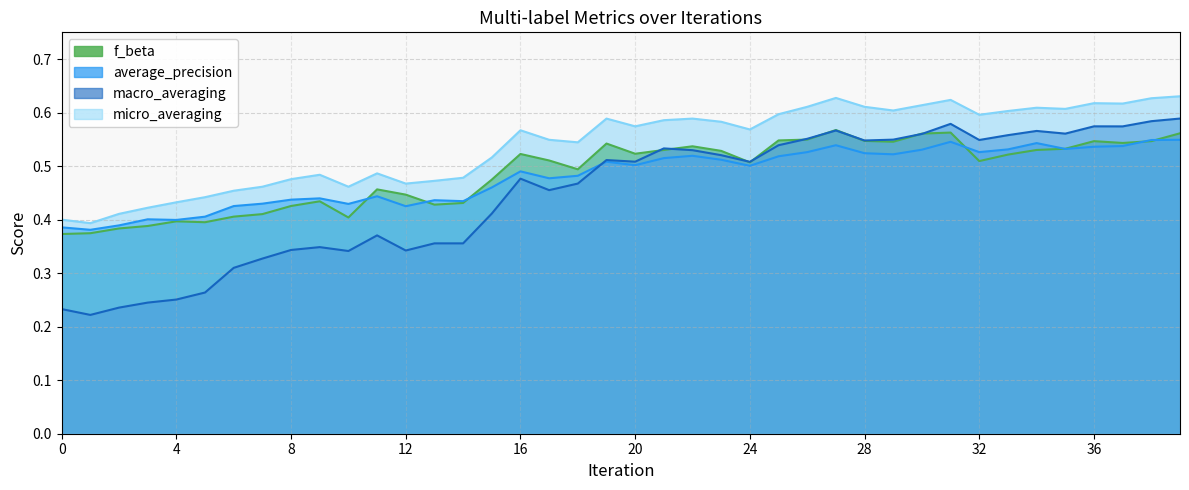

How many macro_averaging values are between 0 and 1?

40